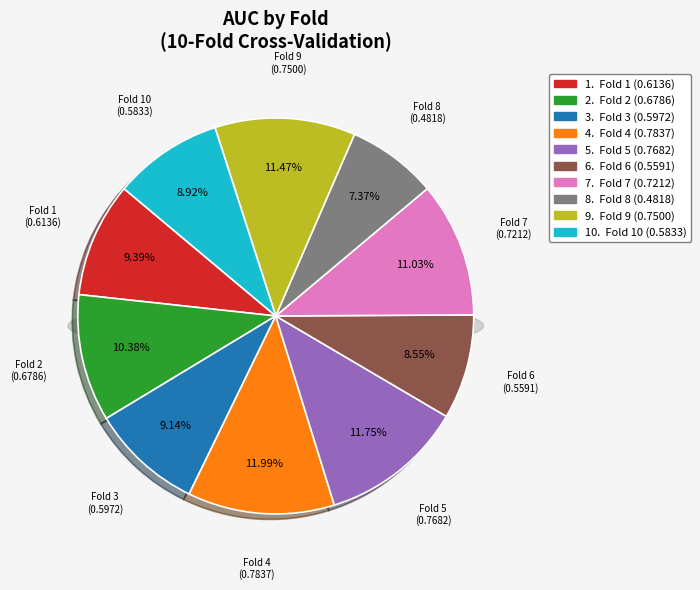

What is the smallest slice in the pie chart?

8